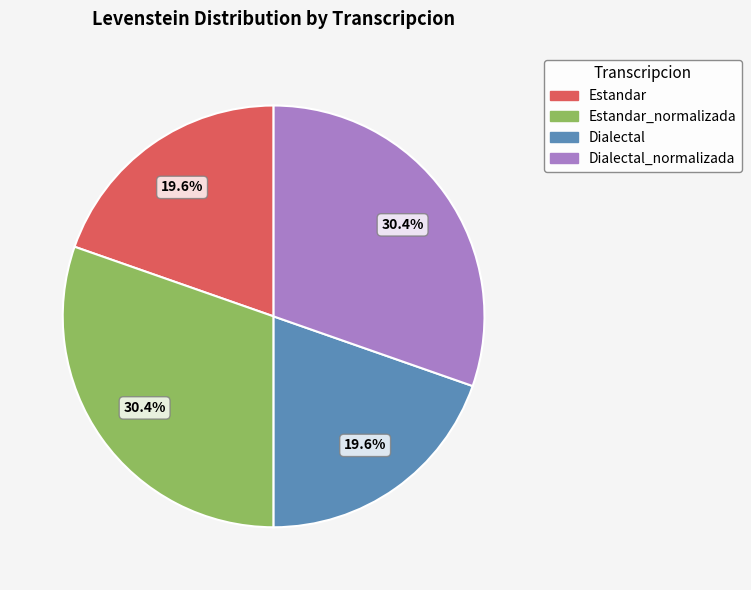

Is there a majority slice in this chart?

No